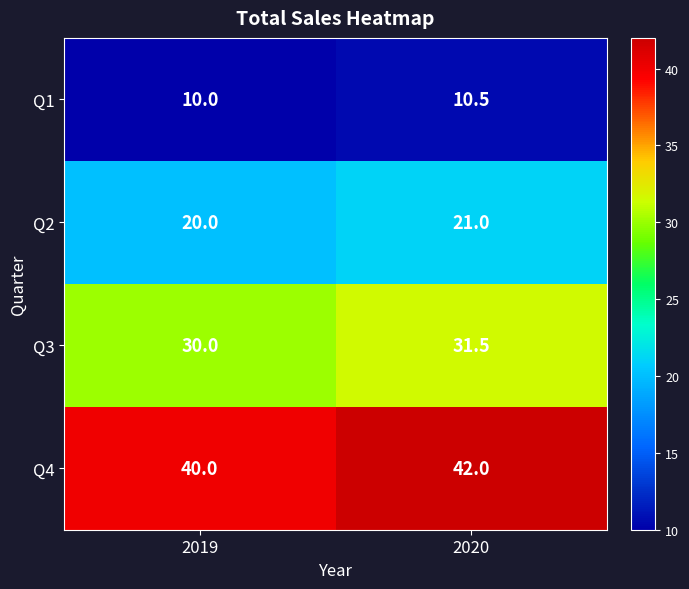

At which category is the sum across all series the highest?

2020